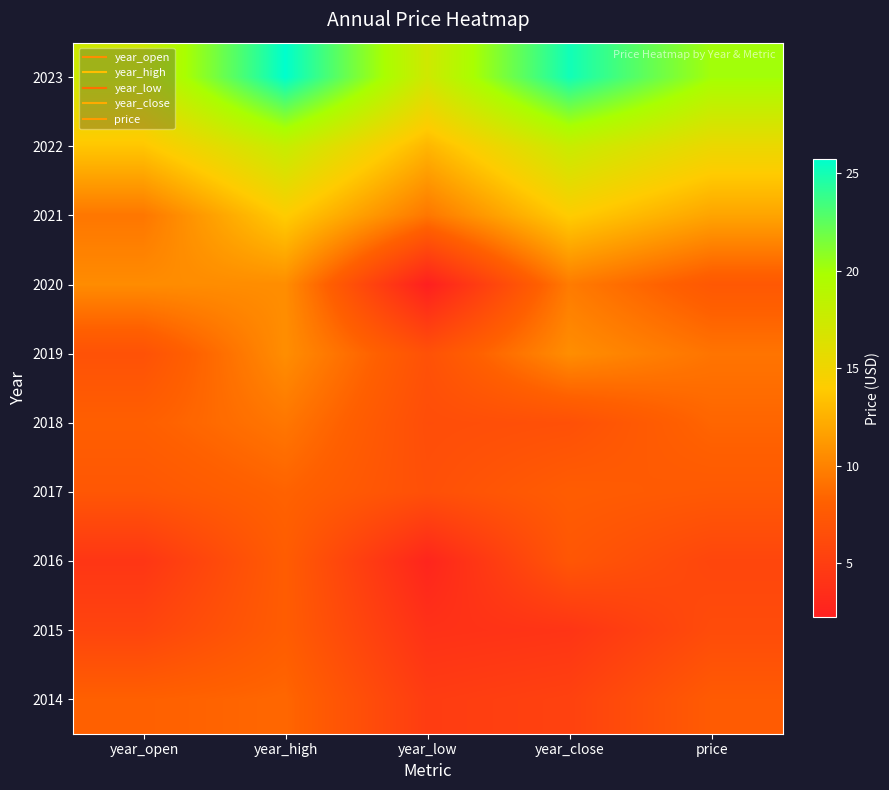

At year_low, list the series in order from largest to smallest.

2023, 2022, 2021, 2019, 2017, 2018, 2014, 2015, 2016, 2020